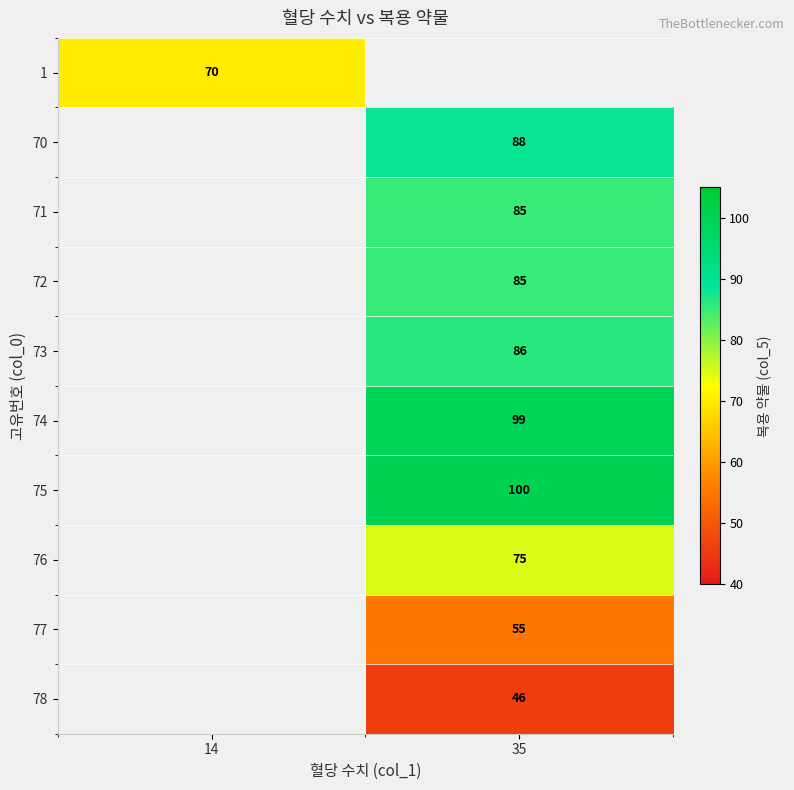

At how many categories does at least one series exceed 68?

2